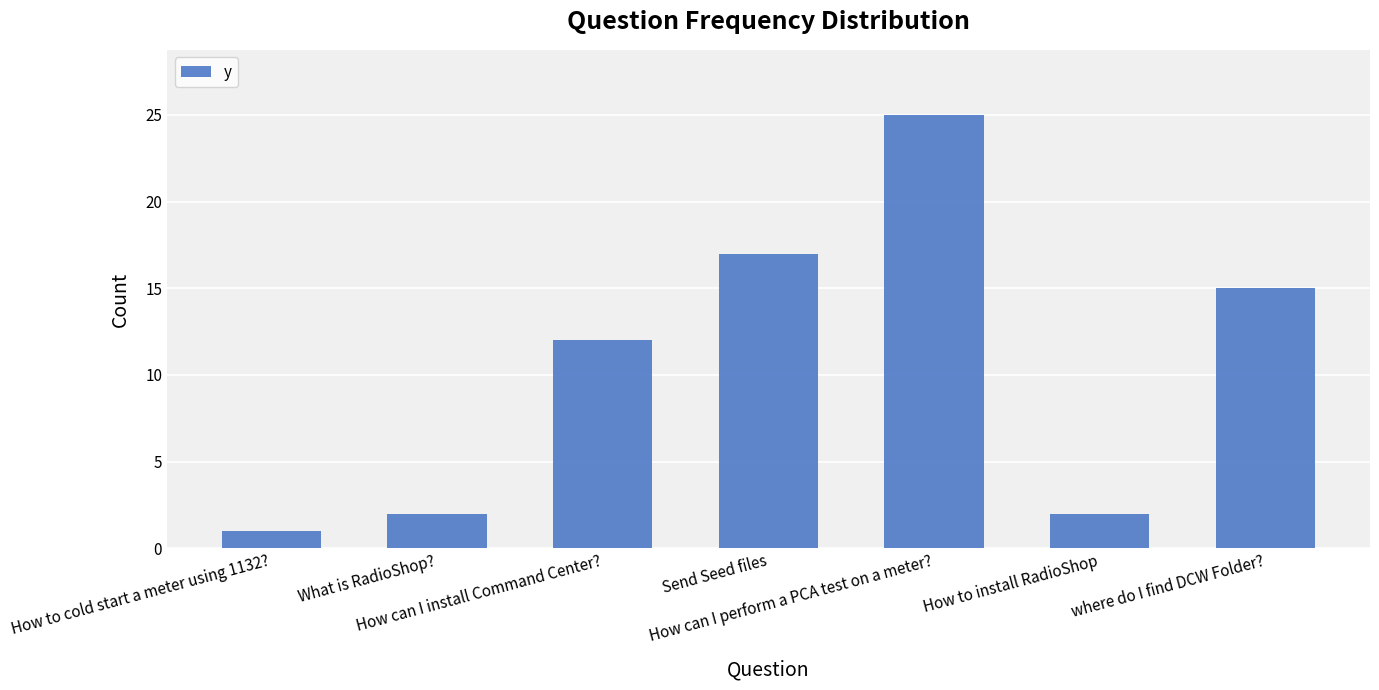

Count the number of categories in the chart.

7